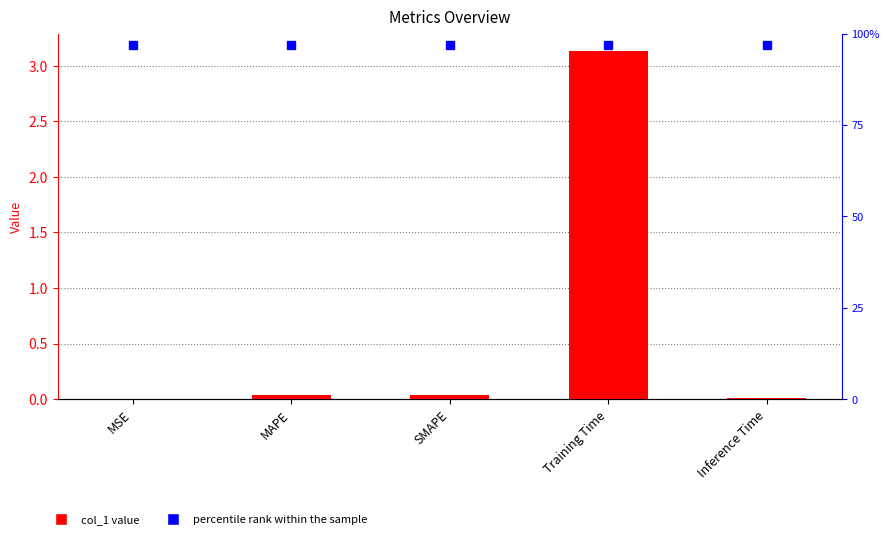

What is the sum of all values?

3.2